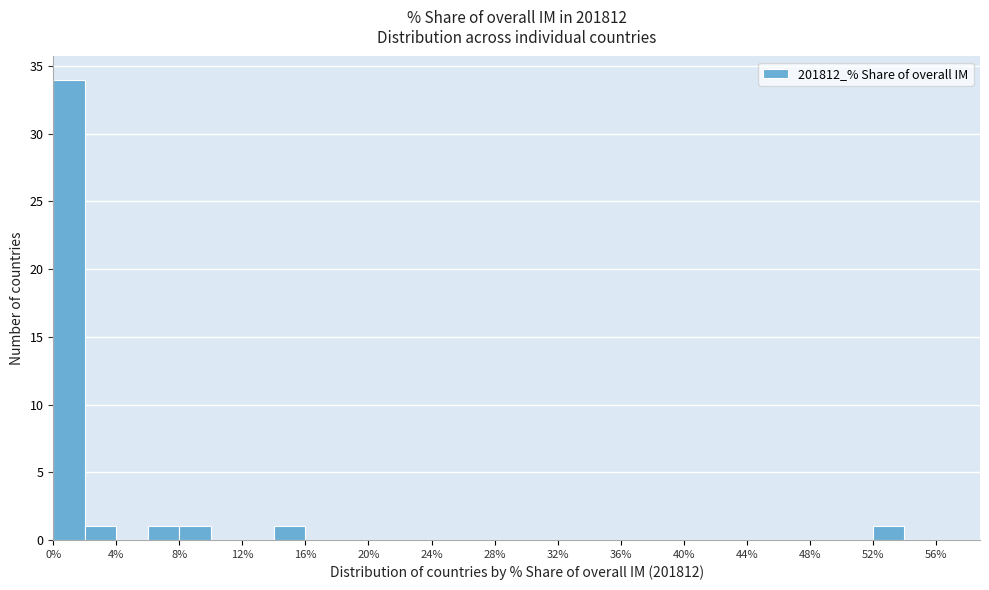

Which range on the x-axis has the tallest bar?

0 to 2